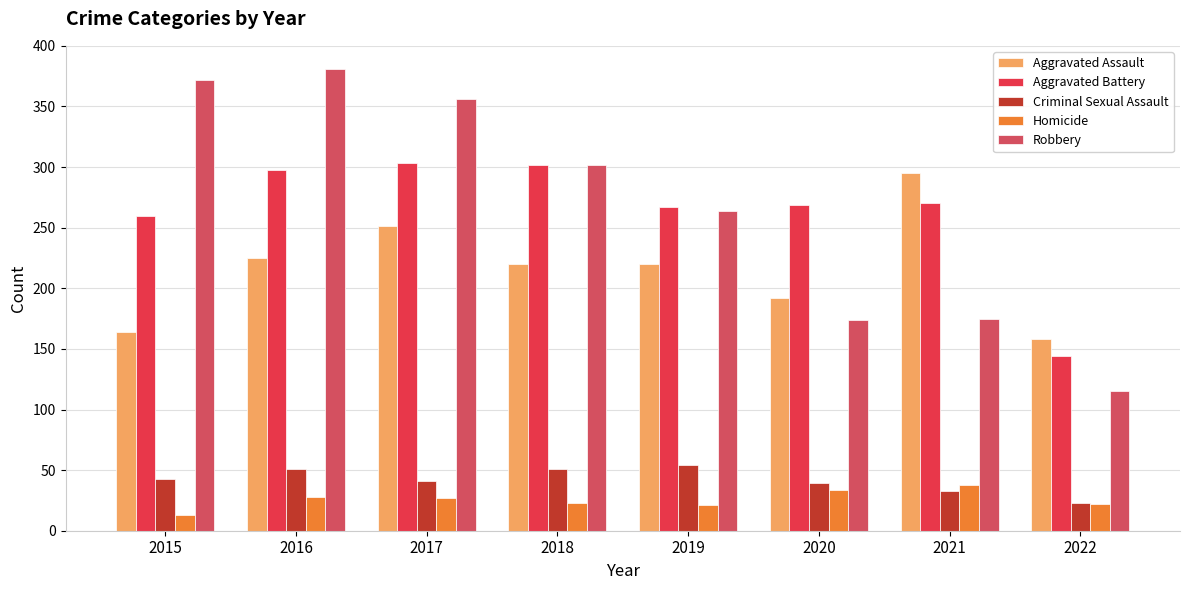

Does the chart contain stacked bars?

No